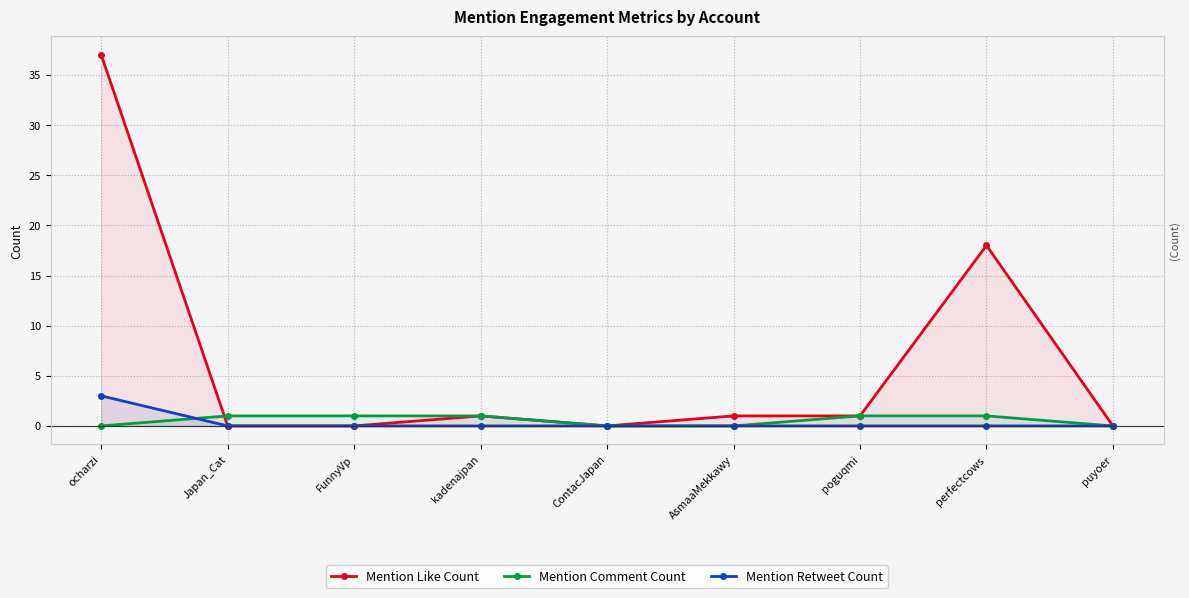

How many values in the Mention Like Count series exceed 1?

2